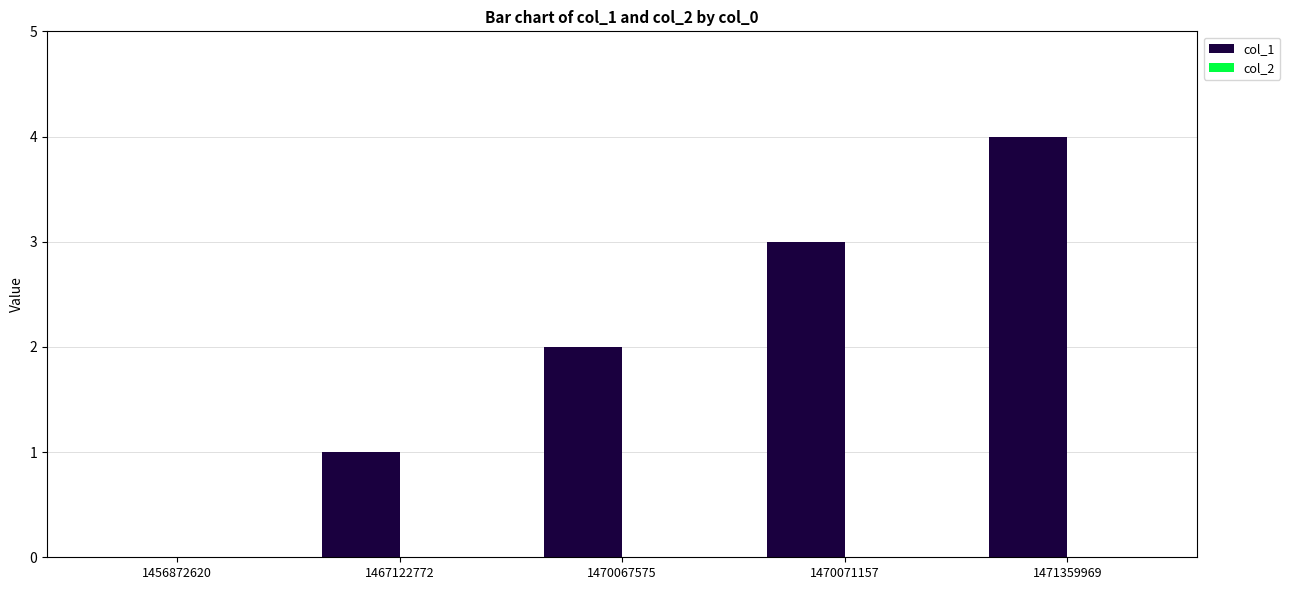

Are the bars horizontal?

No